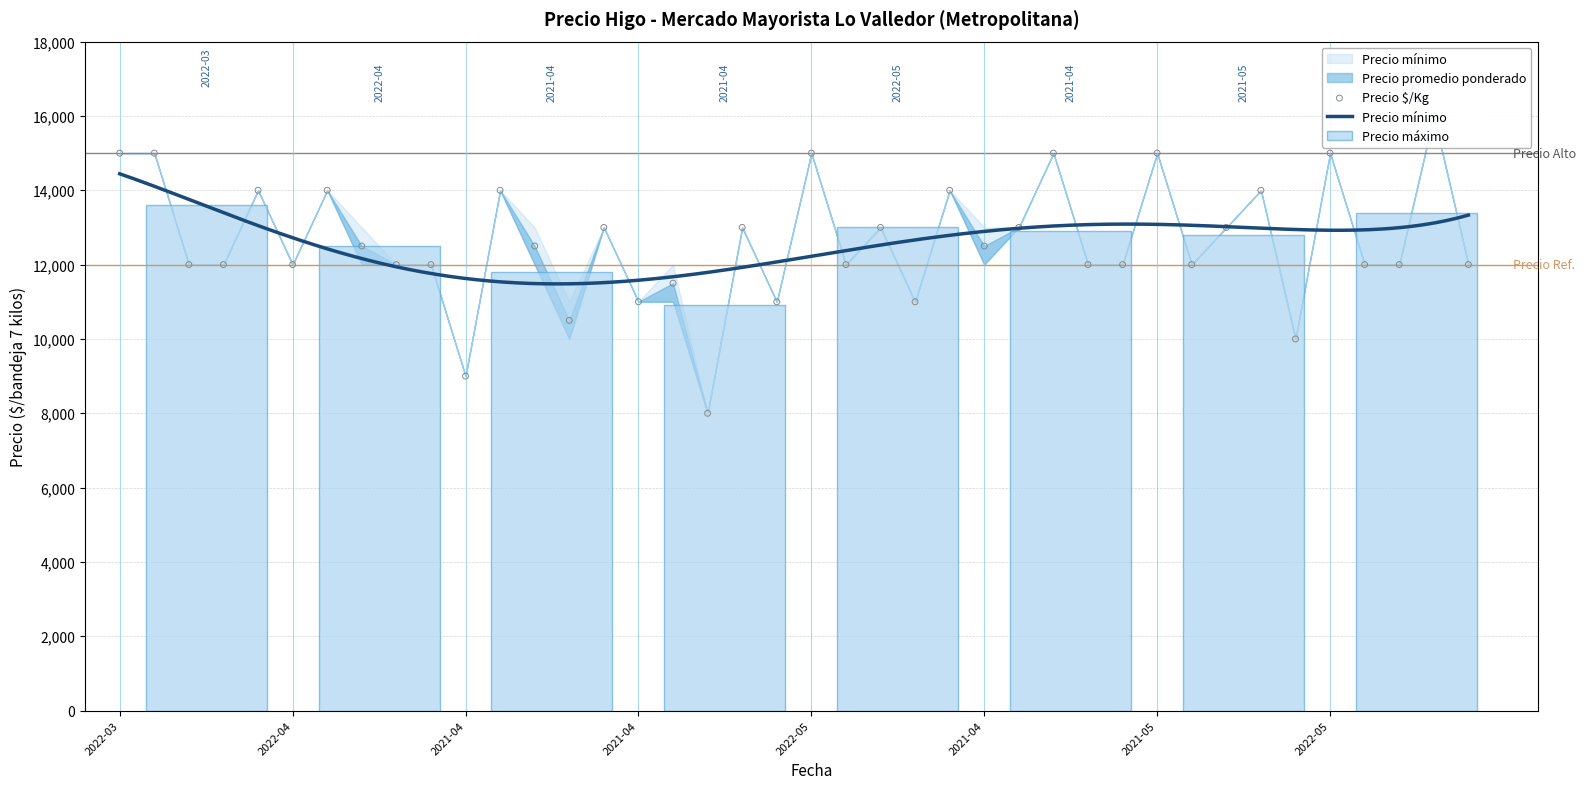

What is the total value across all series at 2022-04-08?

45000